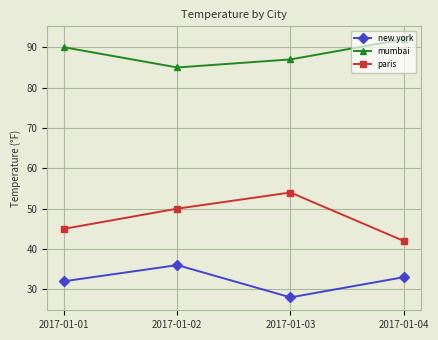

Where is new york nearest to the value 32?

2017-01-01